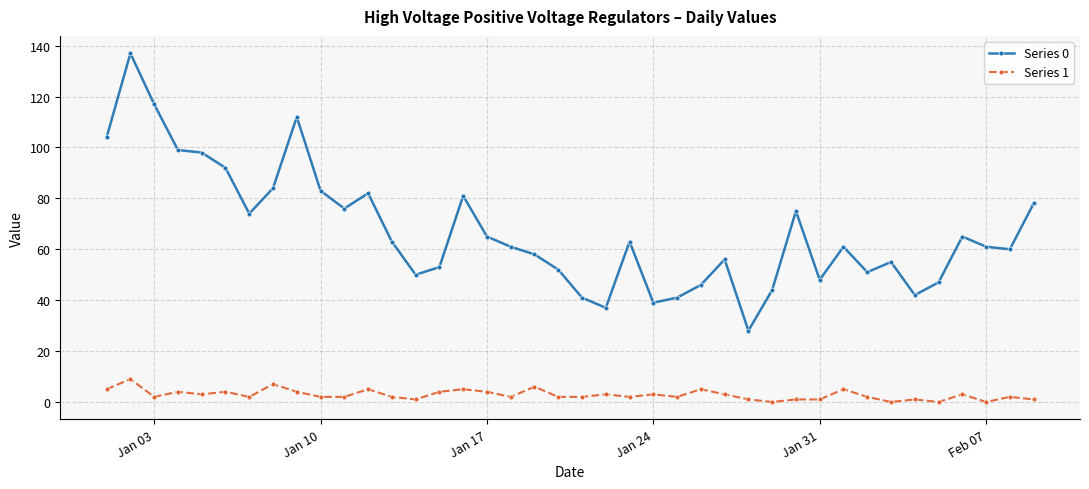

Rank the series by their maximum value, from lowest to highest.

Series 1, Series 0